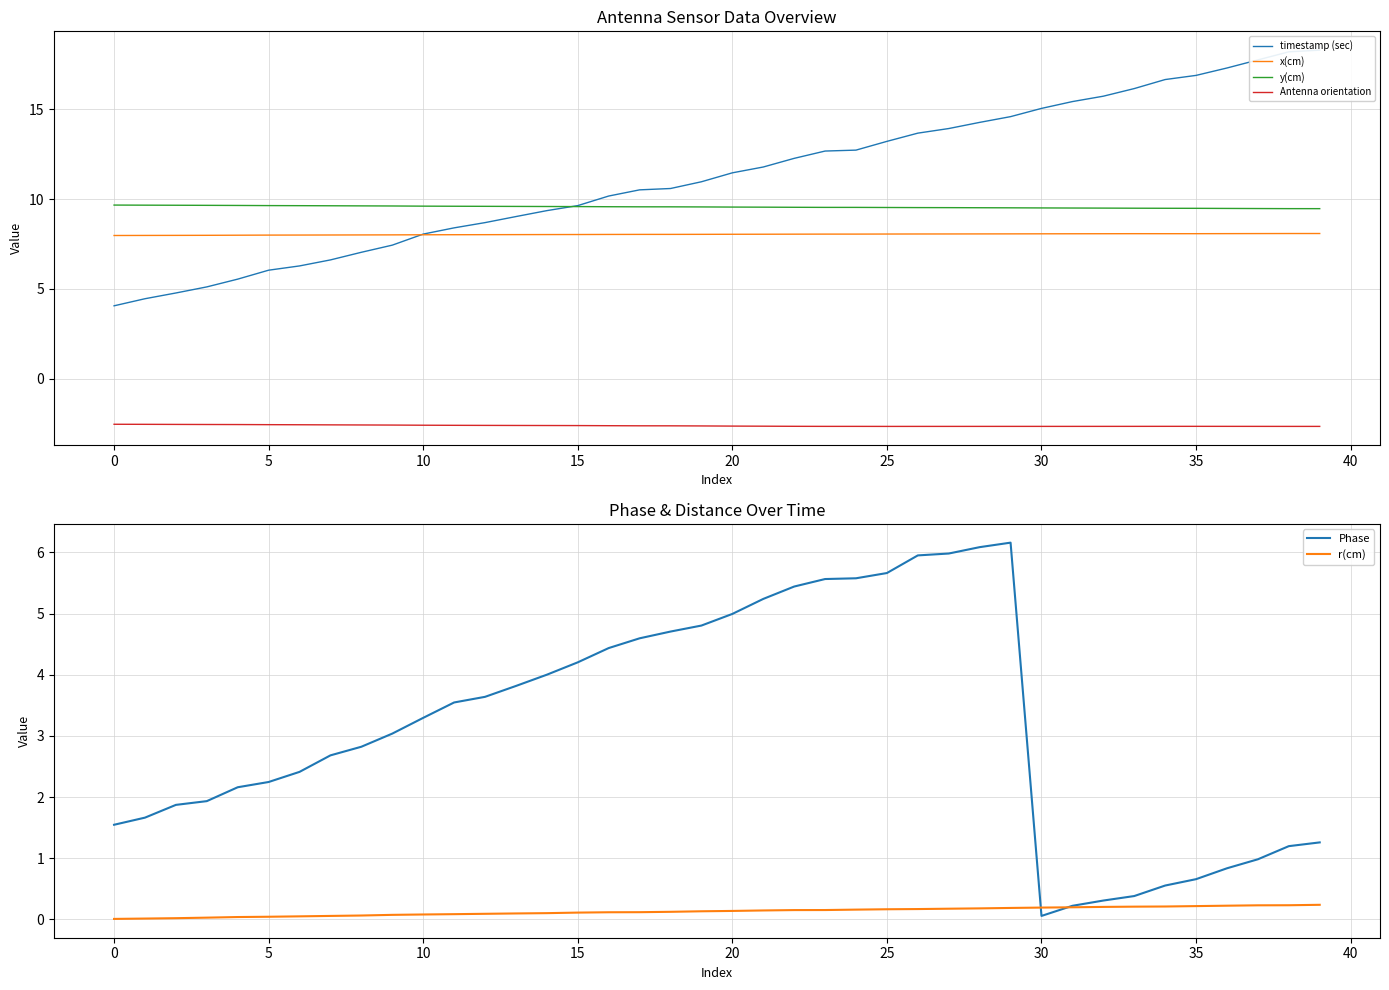

Which label corresponds to the smallest value in the chart?

25